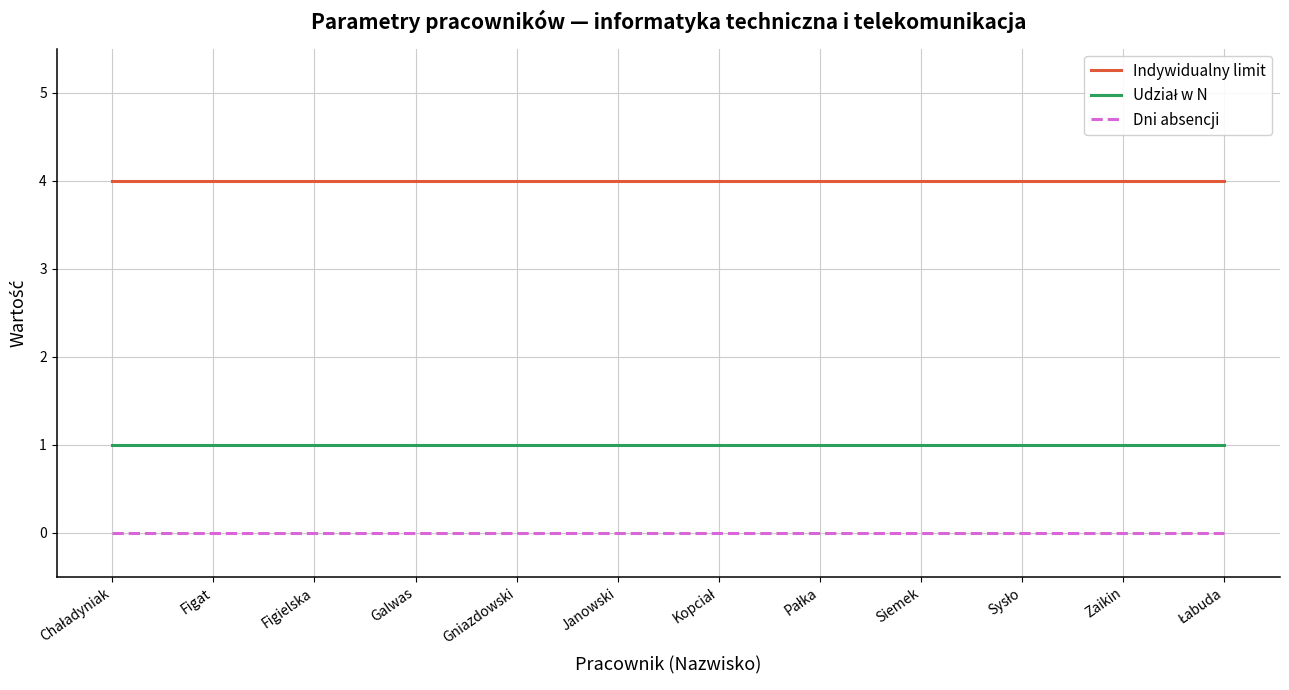

What is the lowest value of the Indywidualny limit series?

4